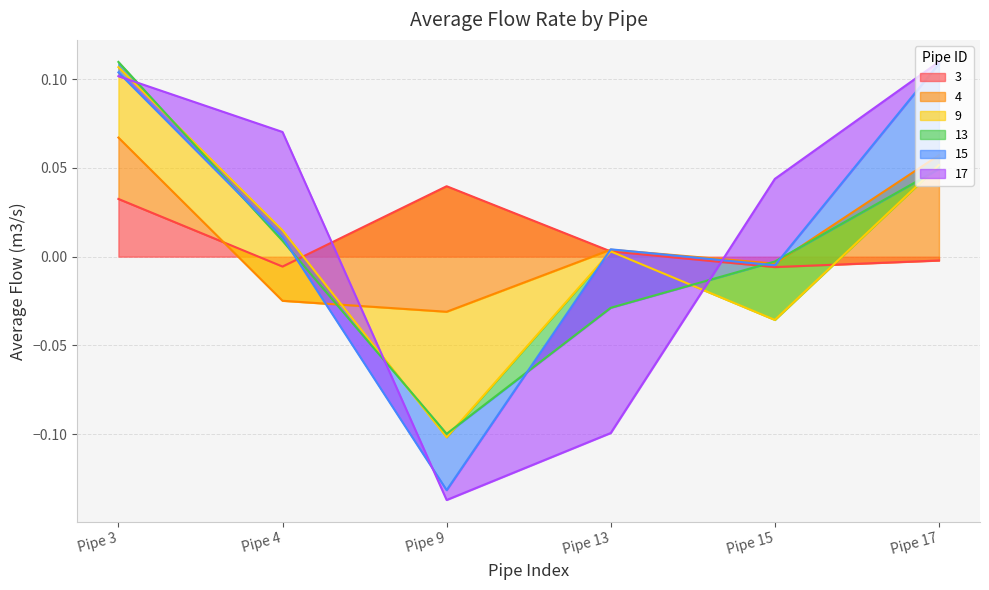

The value of 3 at Pipe 9 is 0.1. True or false?

False